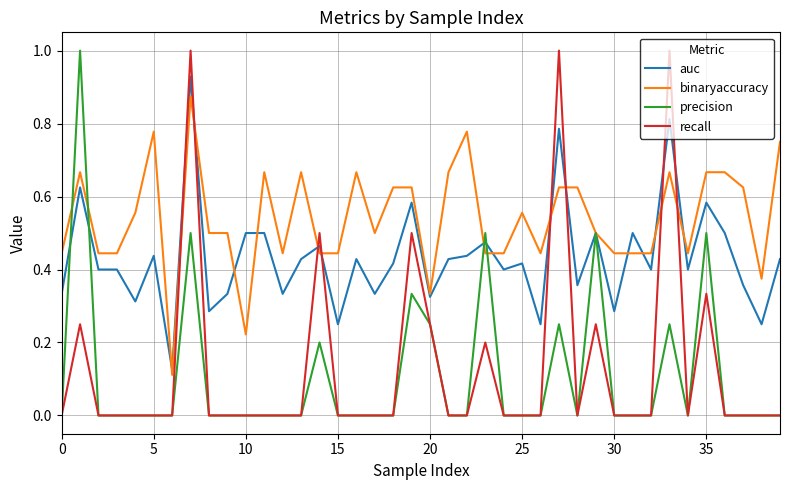

What is the greatest value displayed?

1.0